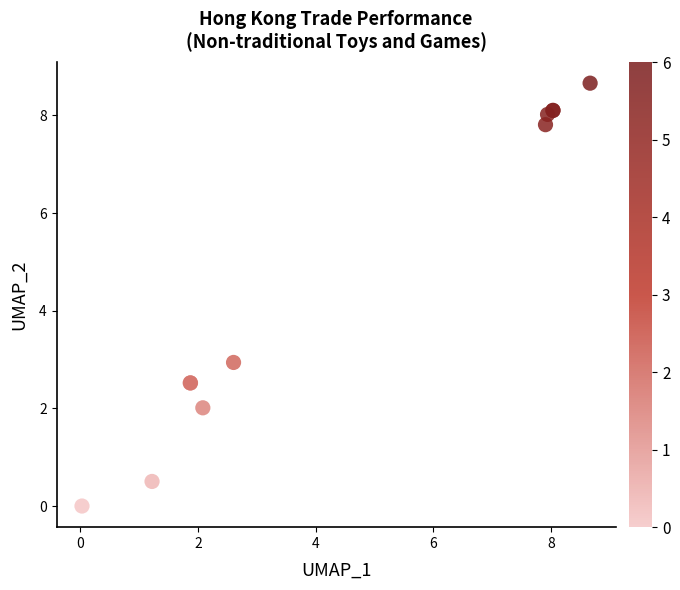

What Y value in the scatter plot is closest to 4?

2.9